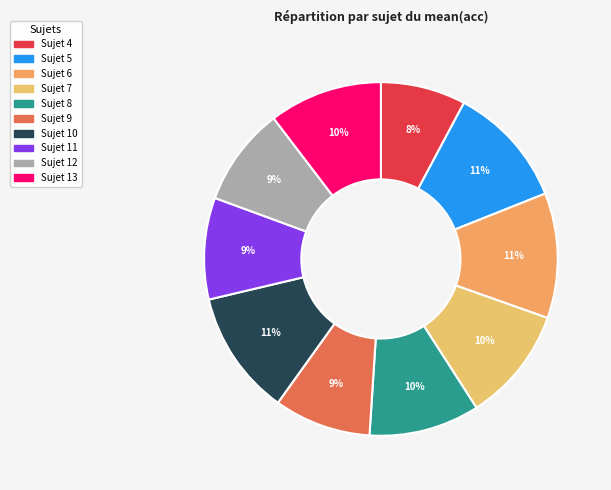

How many segments does this pie chart have?

10